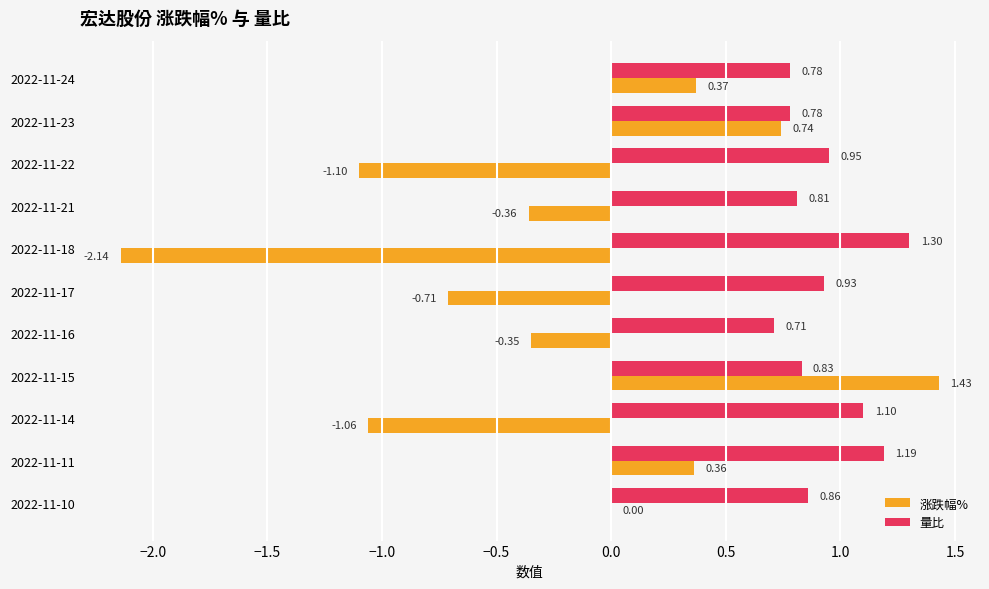

Which series has the largest range (max minus min)?

涨跌幅%